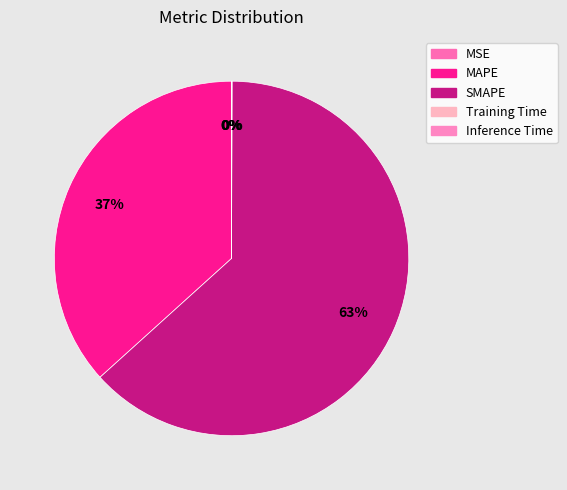

The Inference Time slice represents 0% of the pie. True or false?

True